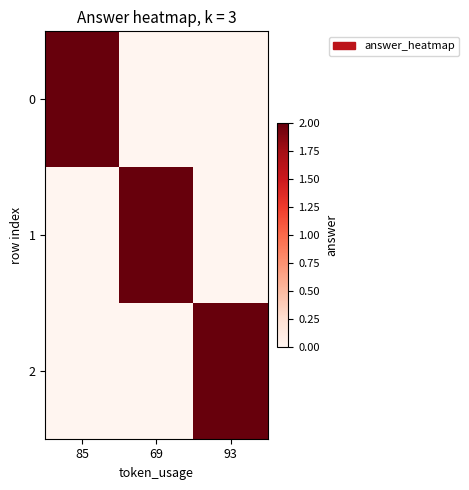

How many data points does each series have?

3